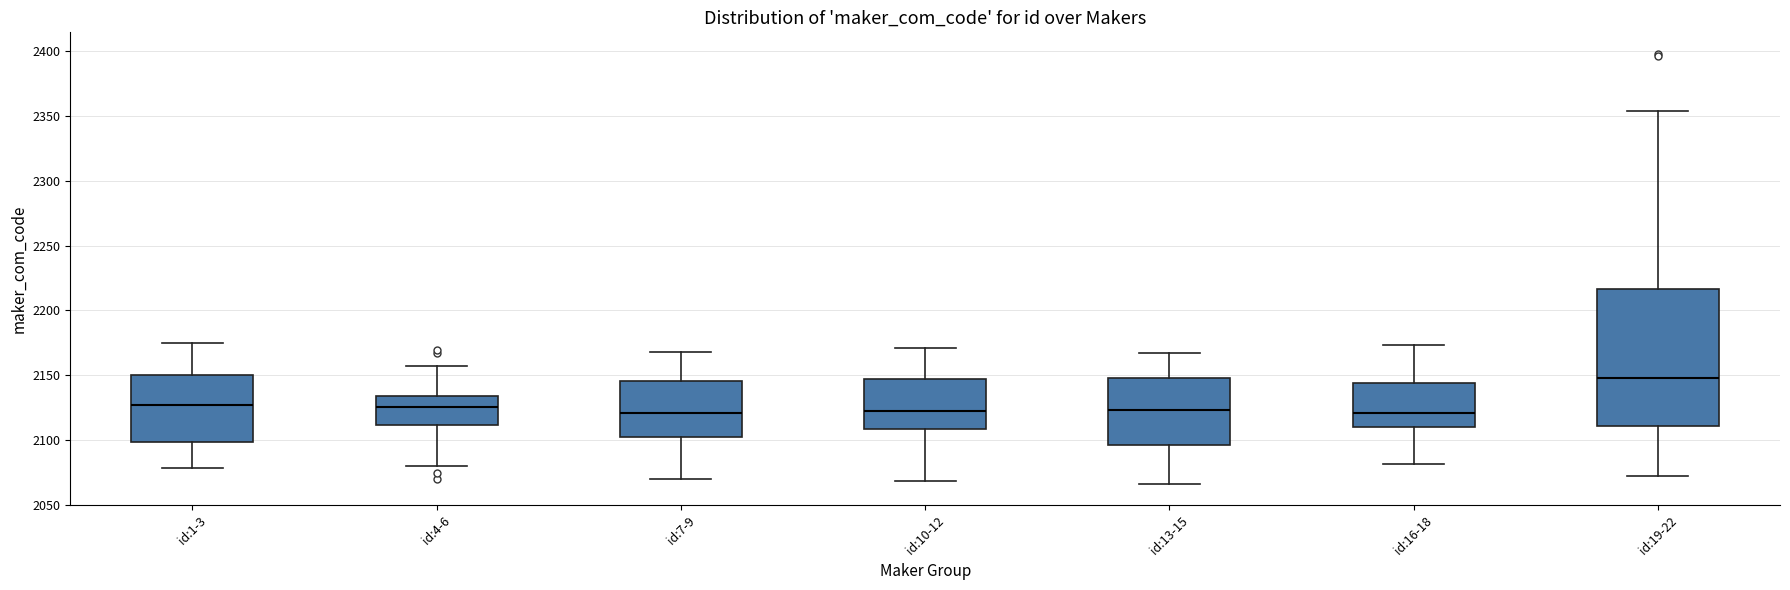

Comparing the boxes themselves (not the whiskers), which one is the tallest?

id:19-22